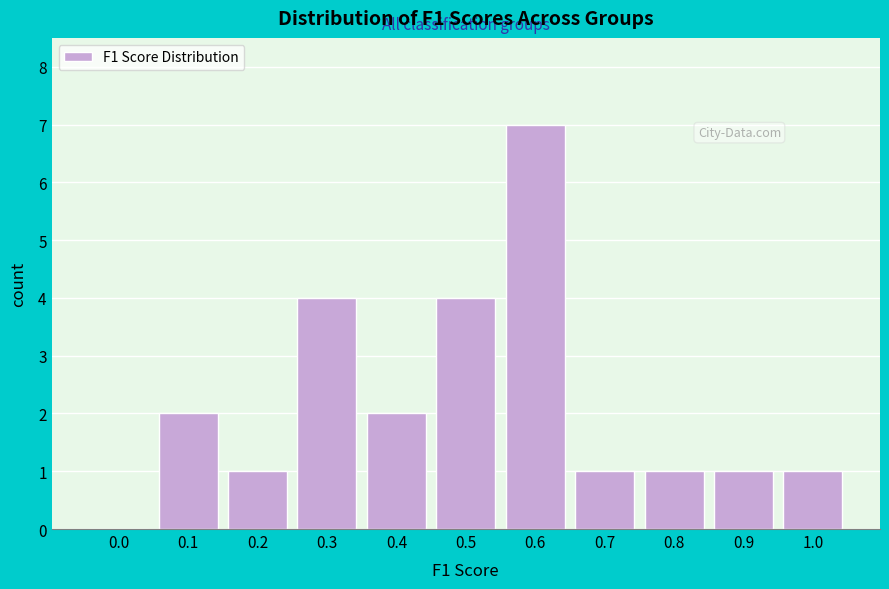

Reading left to right, list all the values displayed in this chart.

0.0=0	0.1=2	0.2=1	0.3=4	0.4=2	0.5=4	0.6=7	0.7=1	0.8=1	0.9=1	1.0=1